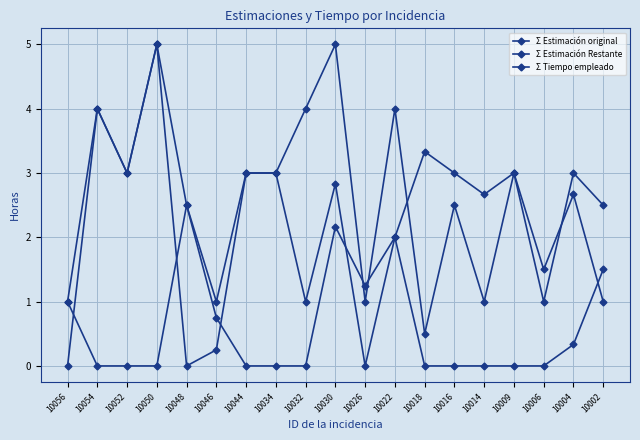

How many lines are shown in the chart?

3